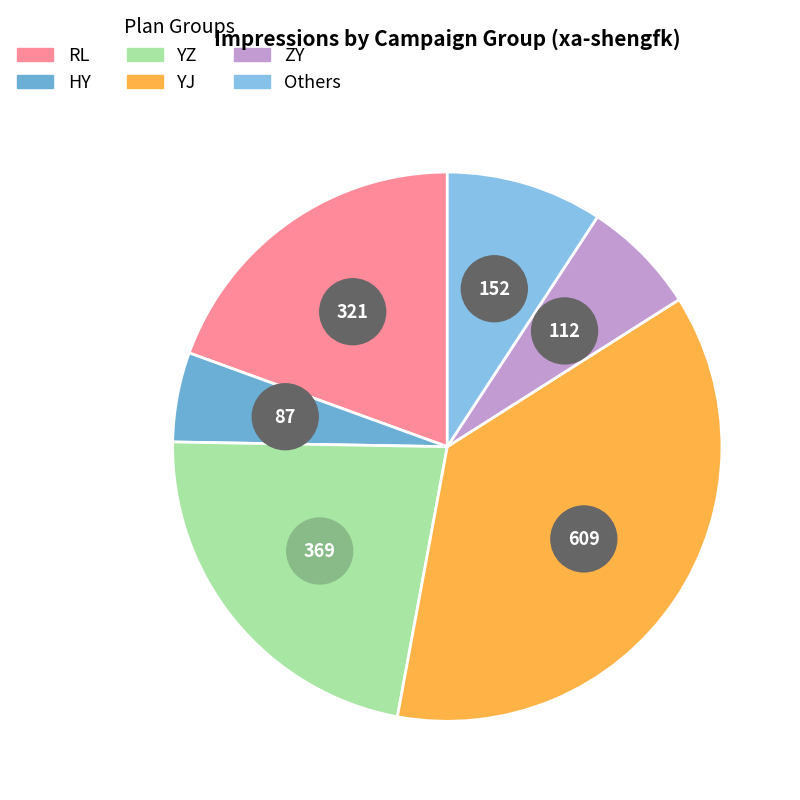

Does 3 represent more than half of the total?

No